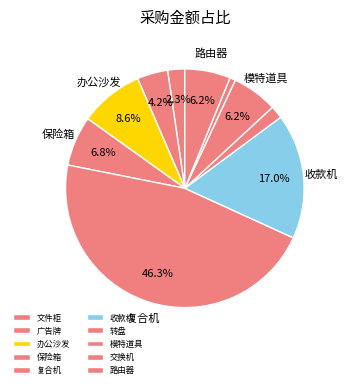

Count the number of slices in the pie.

10